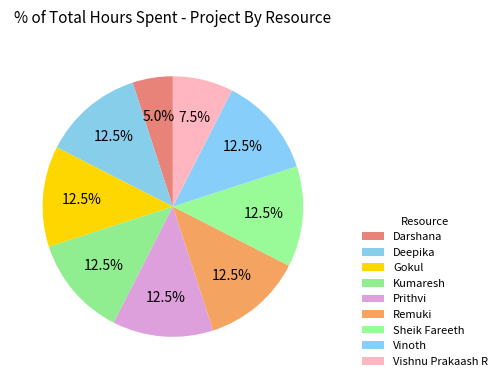

True or false: Prithvi accounts for 27% of the total.

False